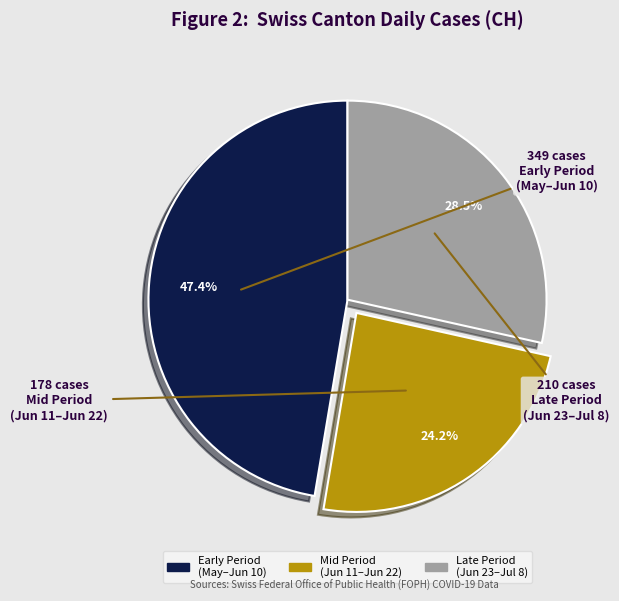

Does any single category account for the majority?

No